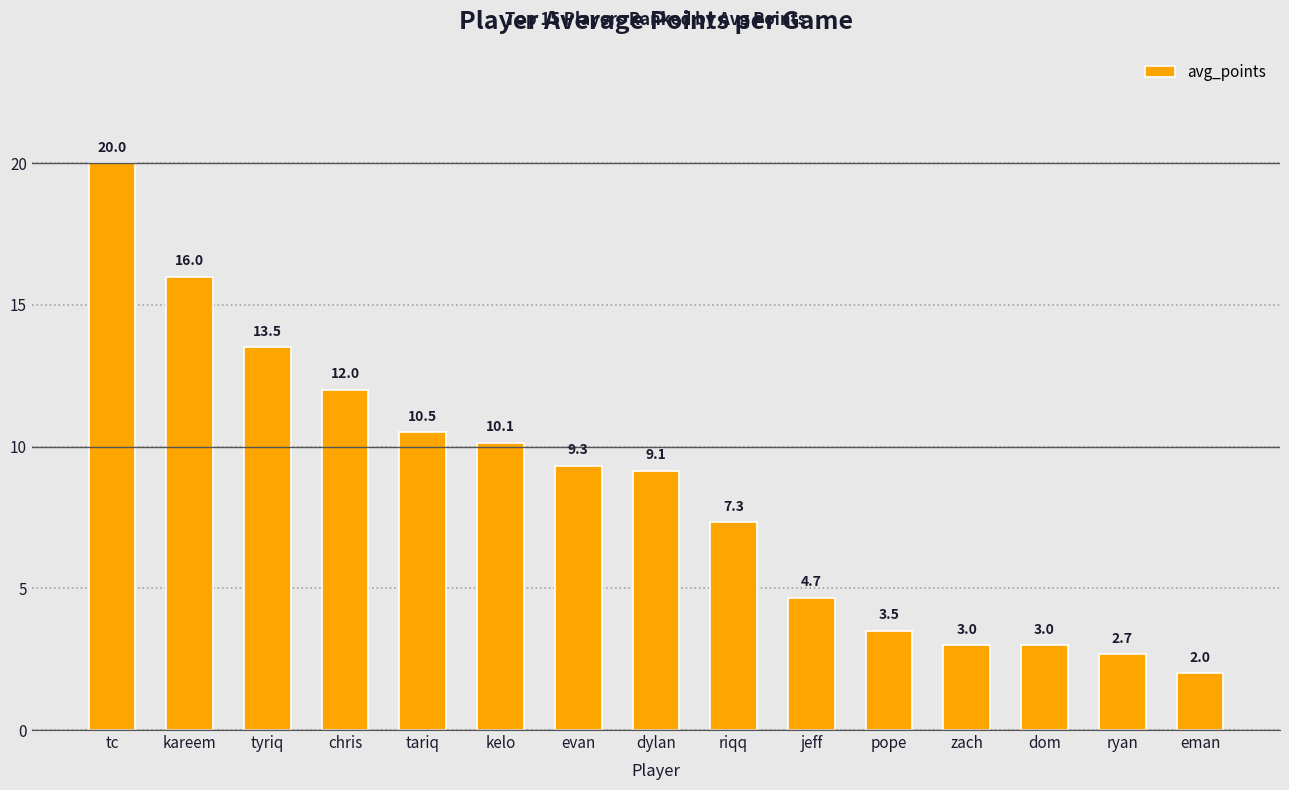

What is the value of the 8th bar from the left?

9.1